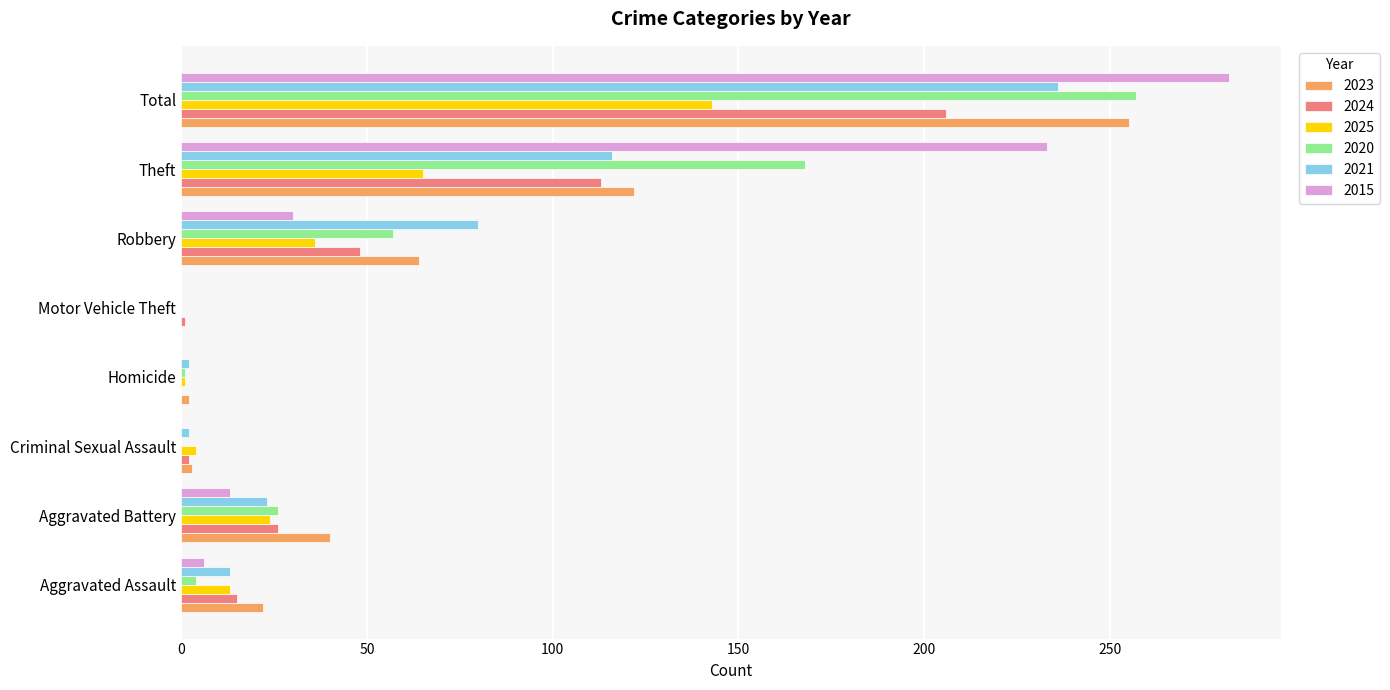

The 2021 series shows 236 at Total. True or false?

True